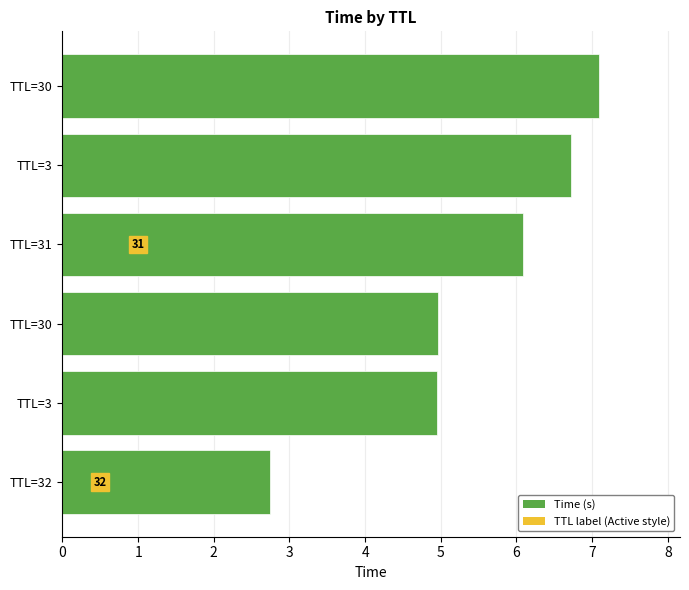

How many values exceed 6?

3